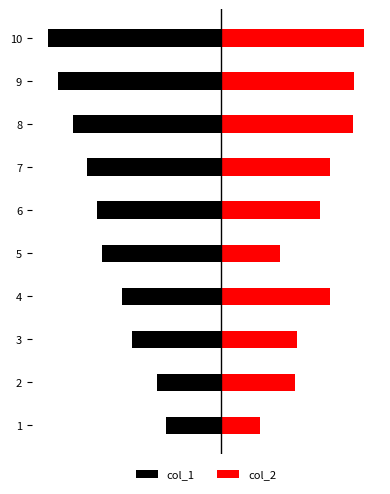

List the series in order of their peak value, highest first.

col_2, col_1